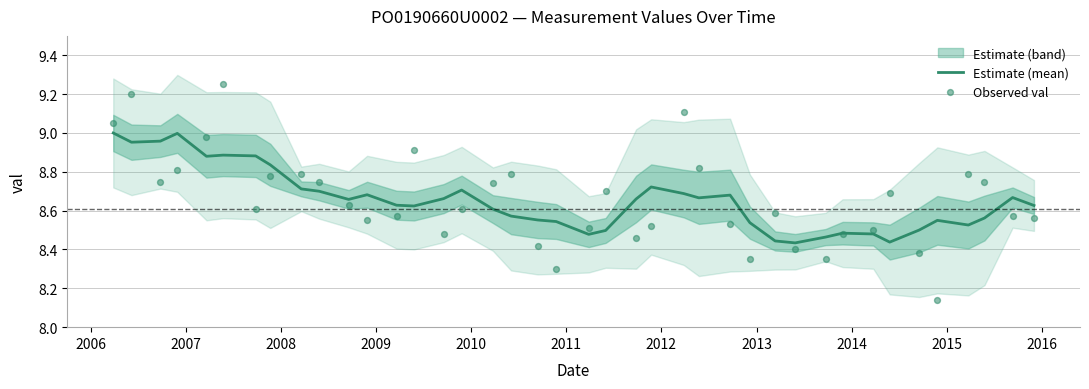

At which category is the sum across all series the highest?

2006